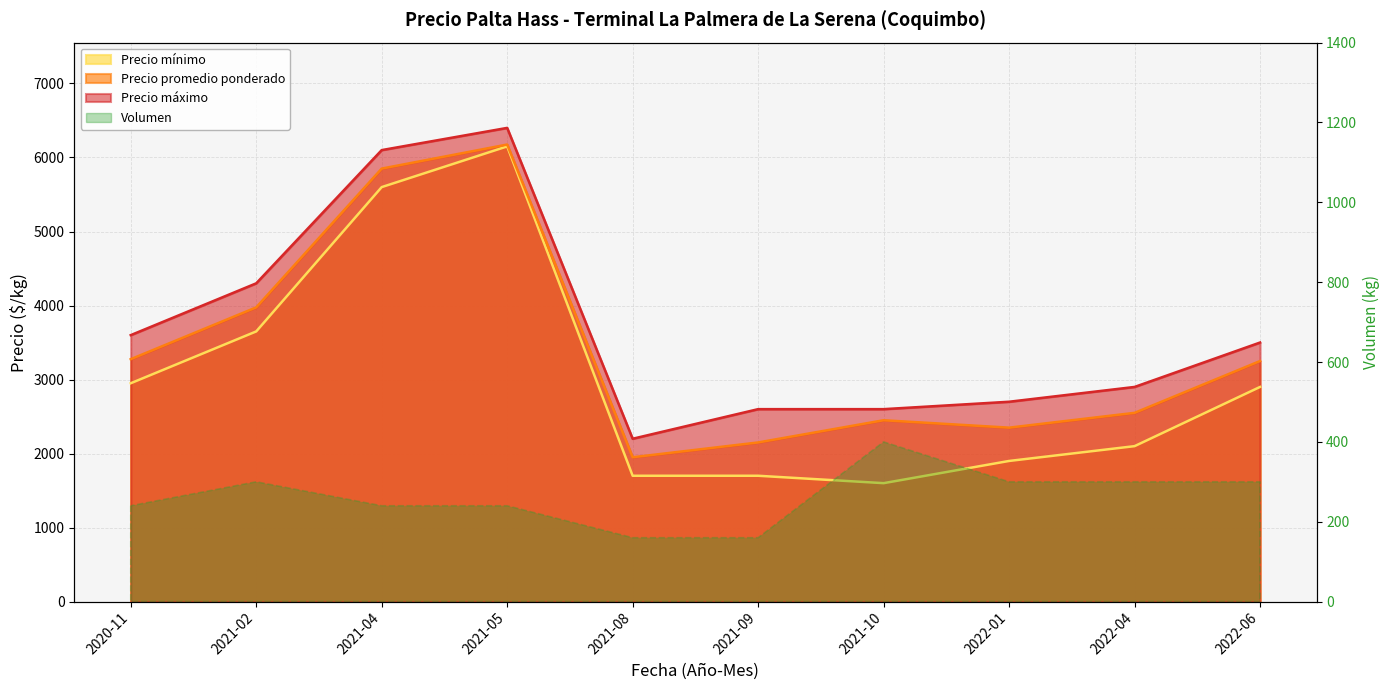

At which category does the chart reach its peak across all series?

2021-05